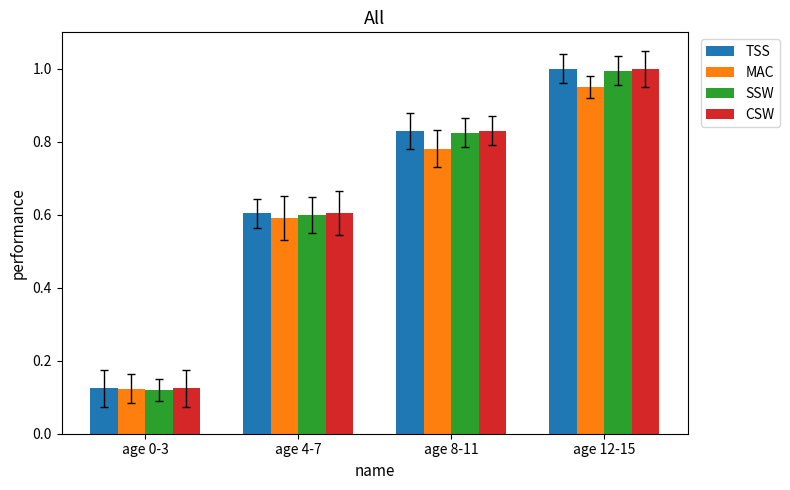

Which category has the highest value across all series?

age 12-15